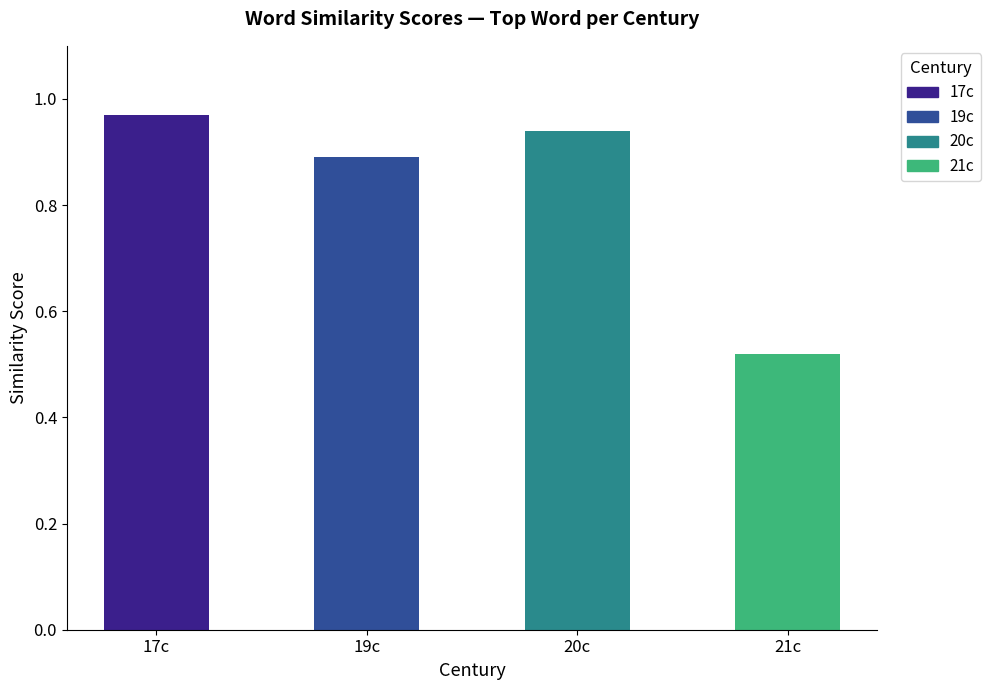

How many categories are shown in the chart?

4